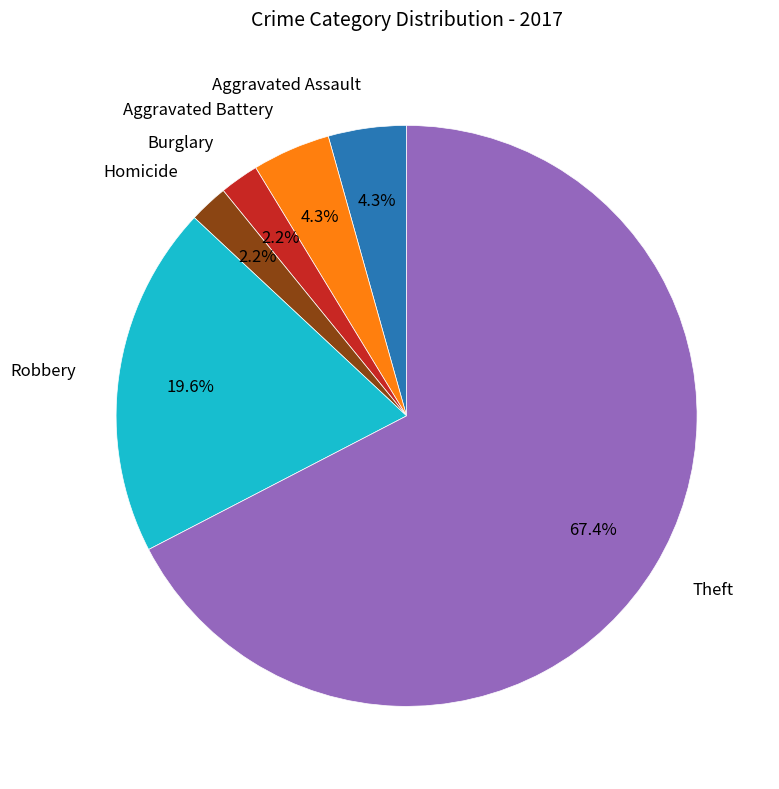

How many segments does this pie chart have?

6